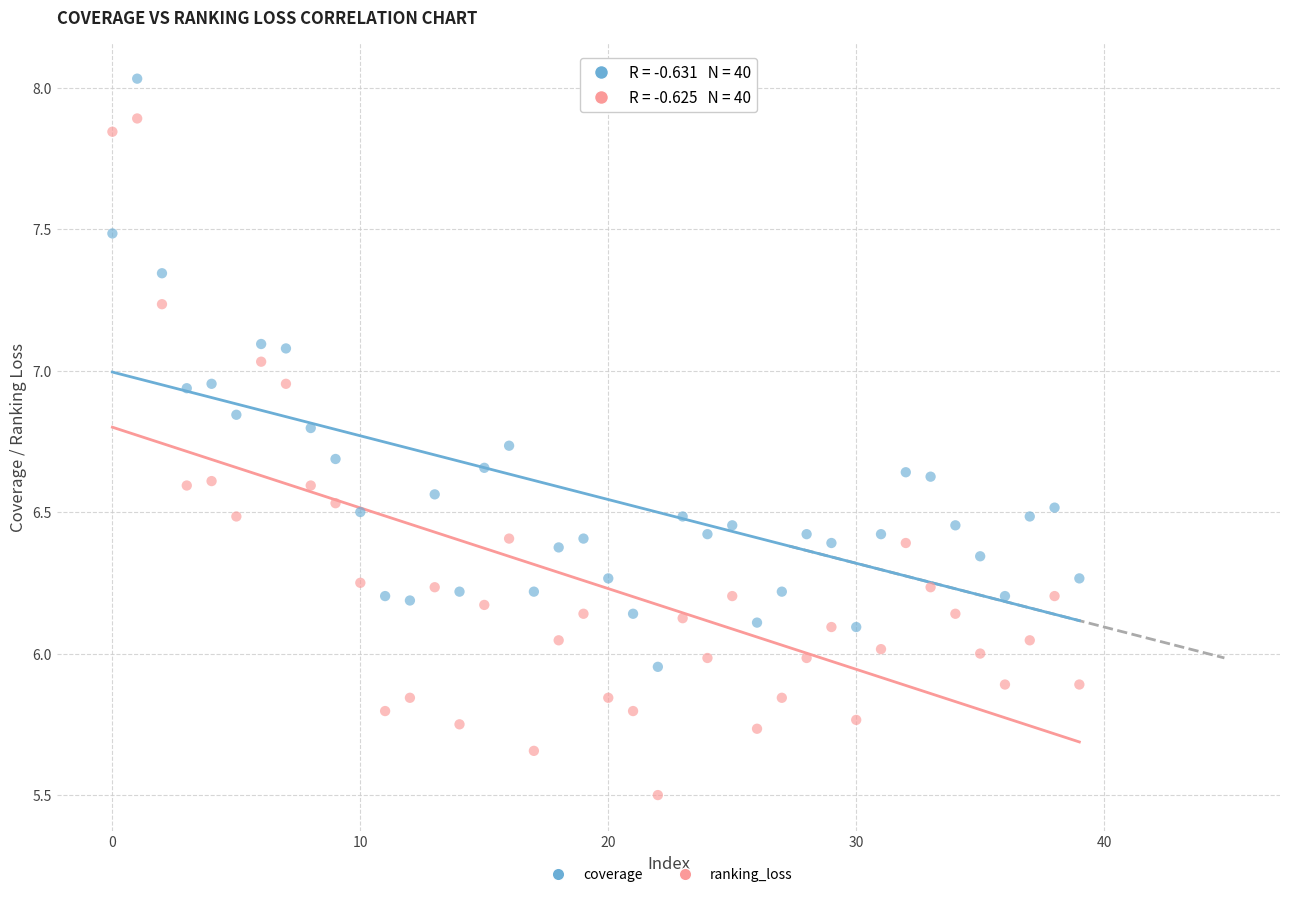

Which series reaches the minimum Y coordinate?

ranking_loss